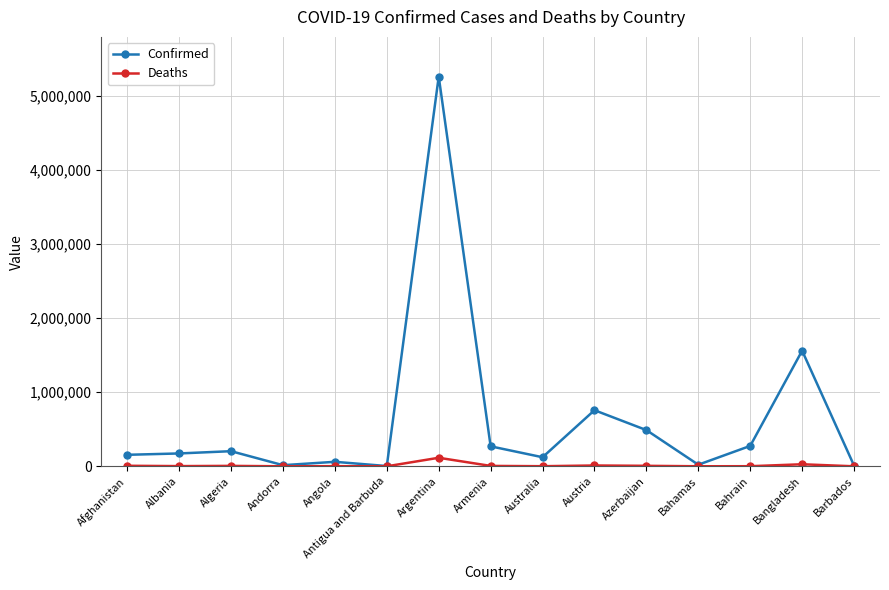

List the series in order of their overall mean, lowest first.

Deaths, Confirmed